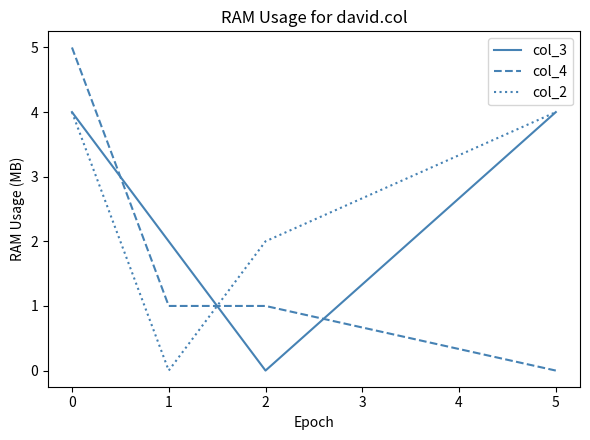

At which category is the sum across all series the highest?

0